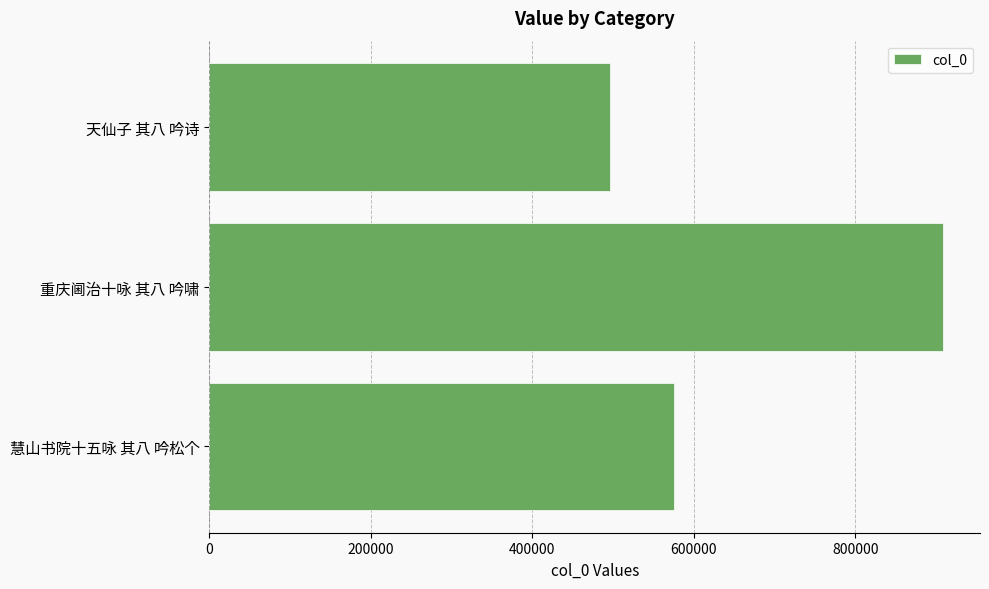

What is the greatest value displayed?

908994